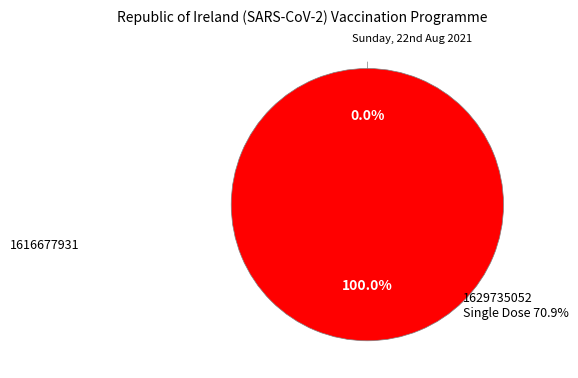

Count the number of slices in the pie.

2